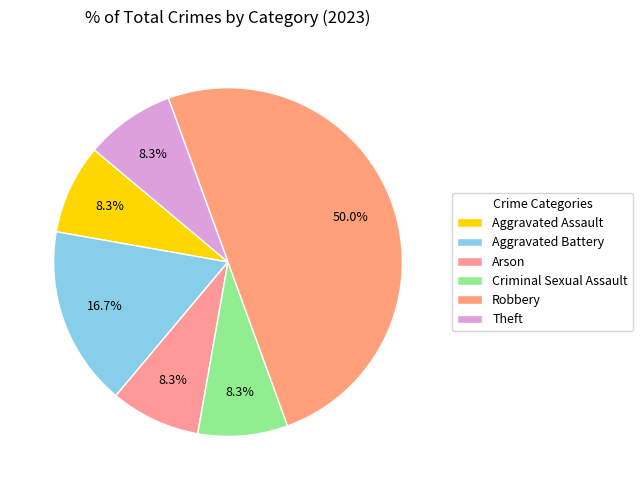

Which category has the biggest portion of the pie?

Robbery